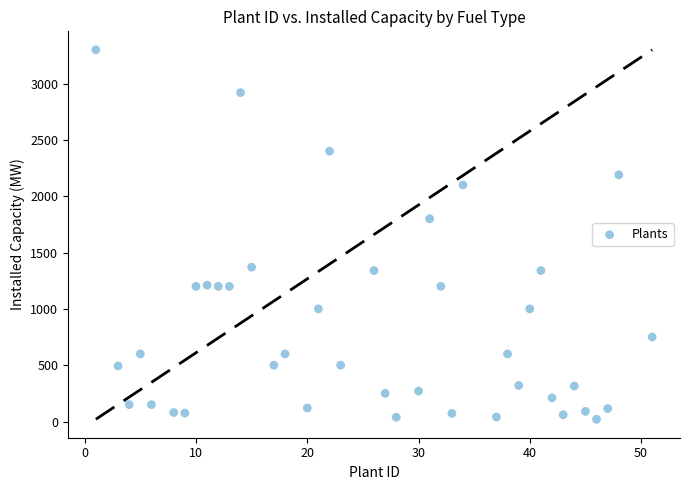

What is the range of Y values (max minus min)?

3280